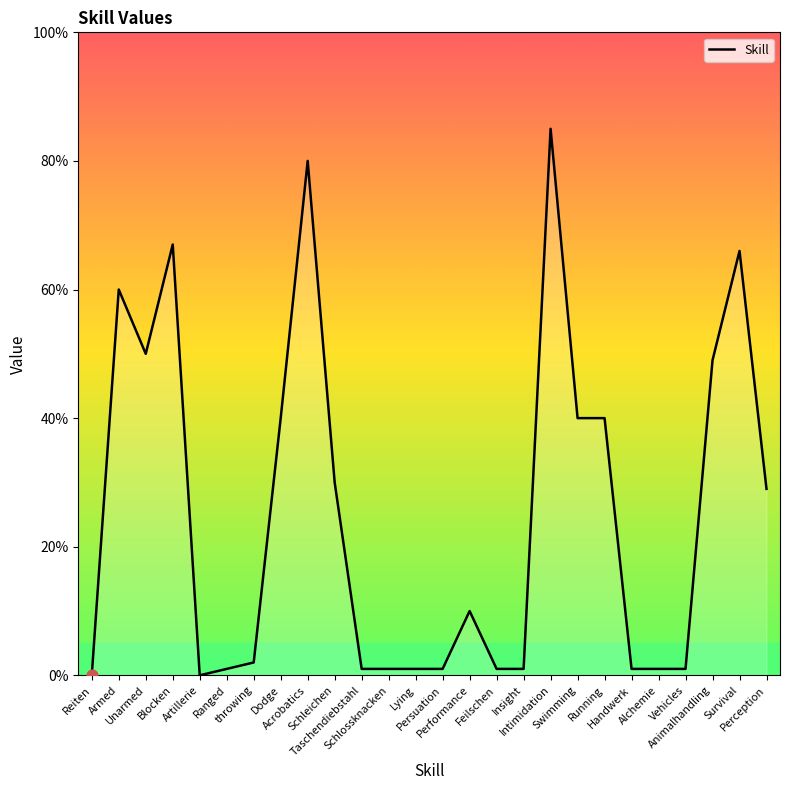

What is the maximum value shown in the chart?

85